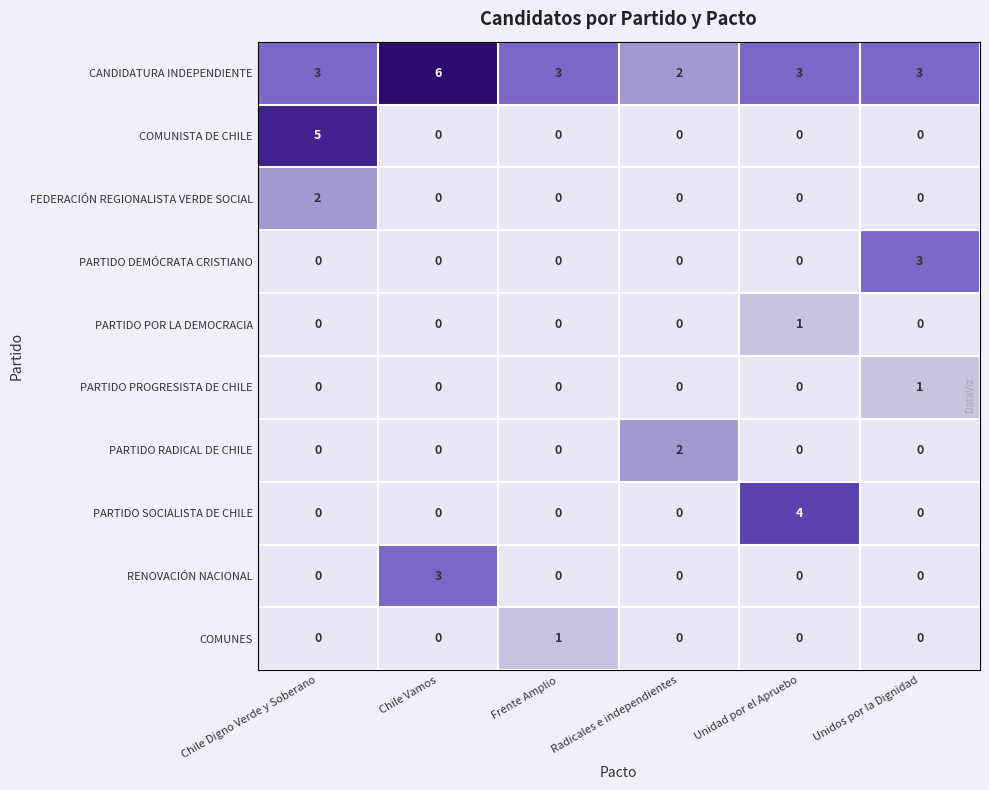

Count the number of data series in this chart.

10